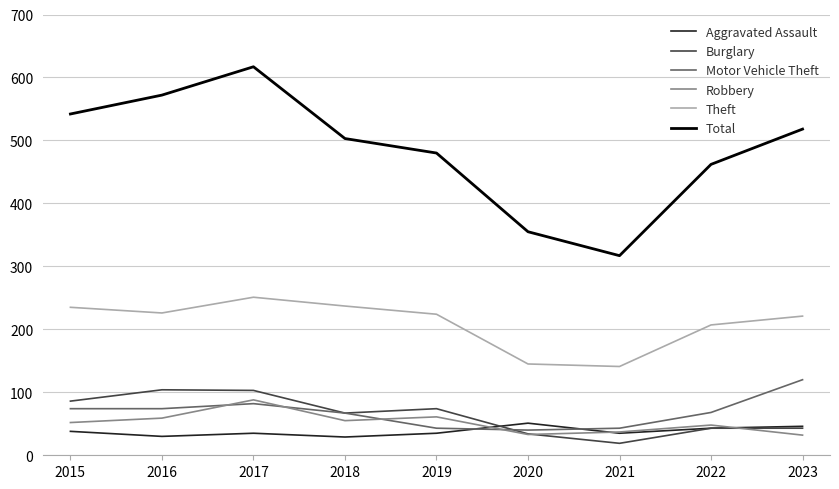

At which label is Burglary closest to 61?

2018